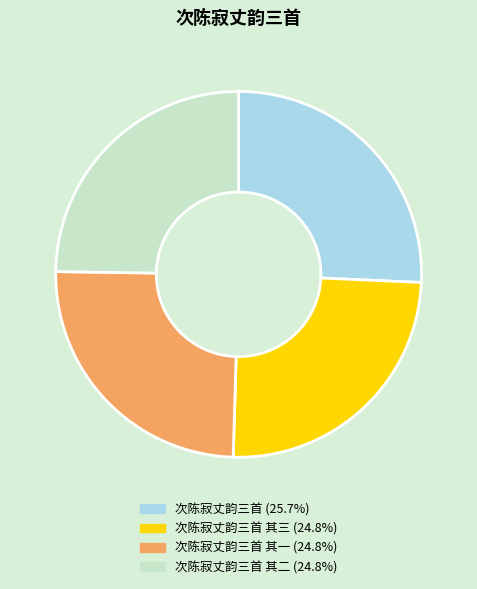

Is there any slice that represents more than half of the pie?

No